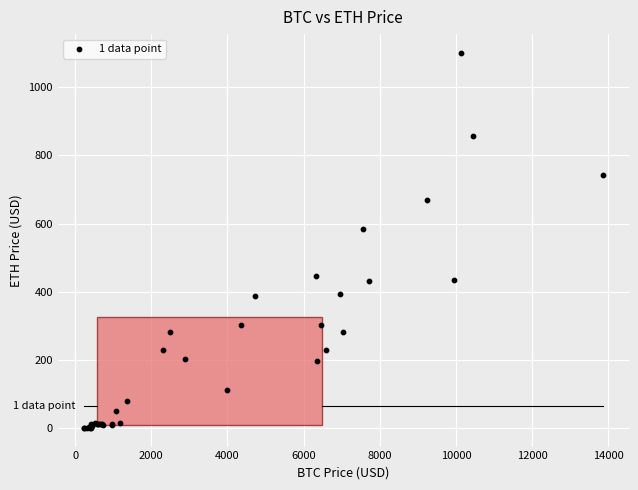

What Y value in the scatter plot is closest to 550?

584.1